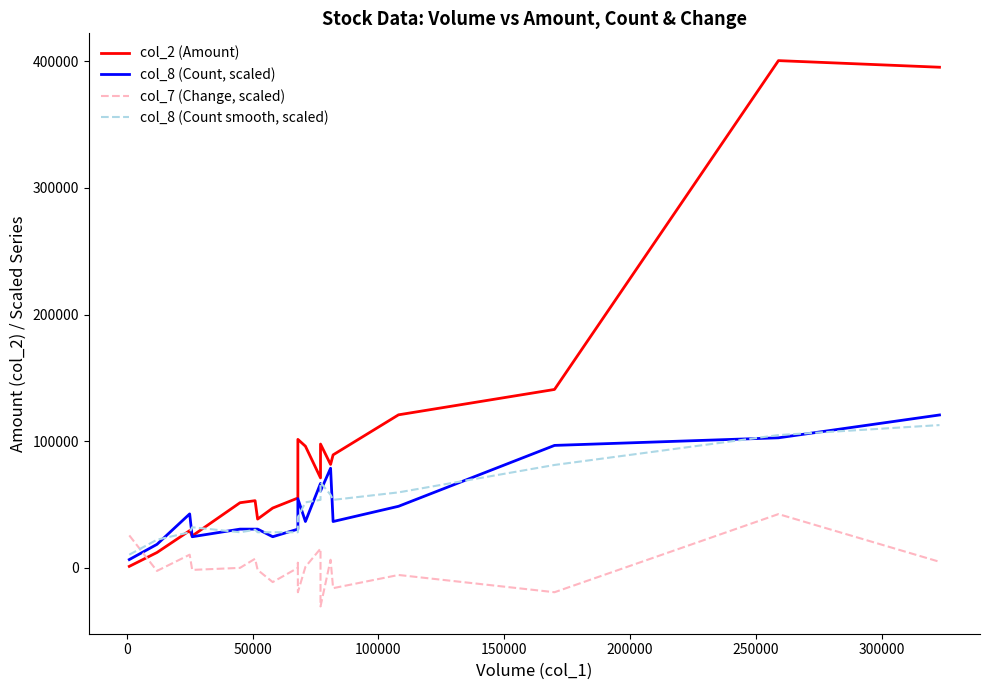

Which series has the largest range (max minus min)?

col_2 (Amount)